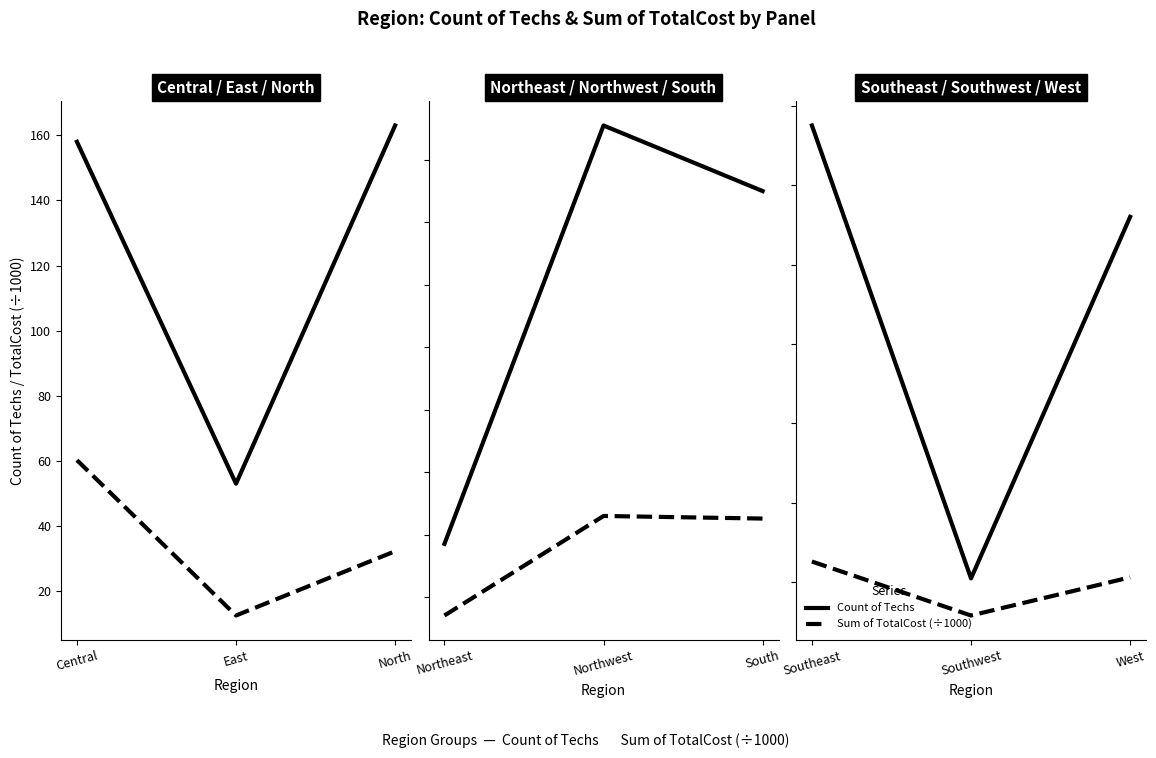

What is the label of the 3rd point from the left?

West